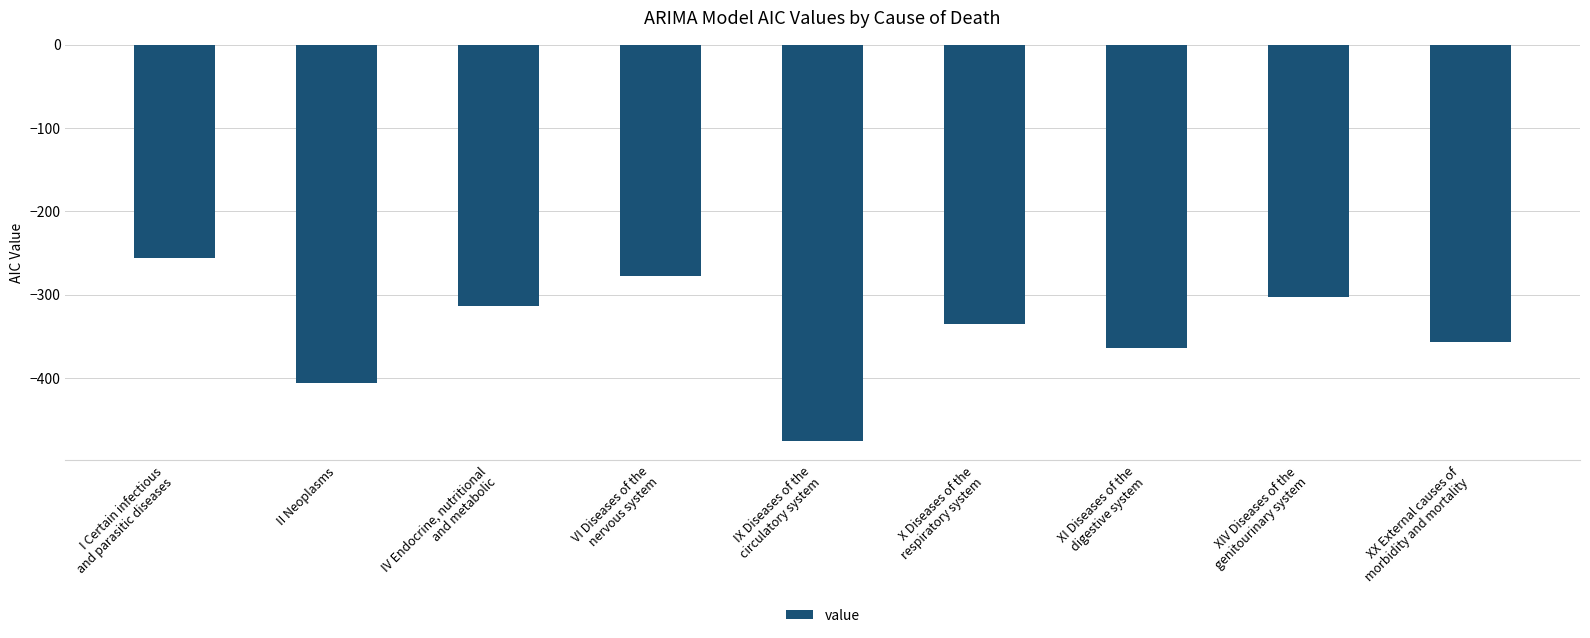

Reading right to left, extract all data points from this chart.

XX External causes of
morbidity and mortality=-356.7	XIV Diseases of the
genitourinary system=-302.8	XI Diseases of the
digestive system=-364.7	X Diseases of the
respiratory system=-334.9	IX Diseases of the
circulatory system=-475.3	VI Diseases of the
nervous system=-277.4	IV Endocrine, nutritional
and metabolic=-313.9	II Neoplasms=-405.9	I Certain infectious
and parasitic diseases=-256.3